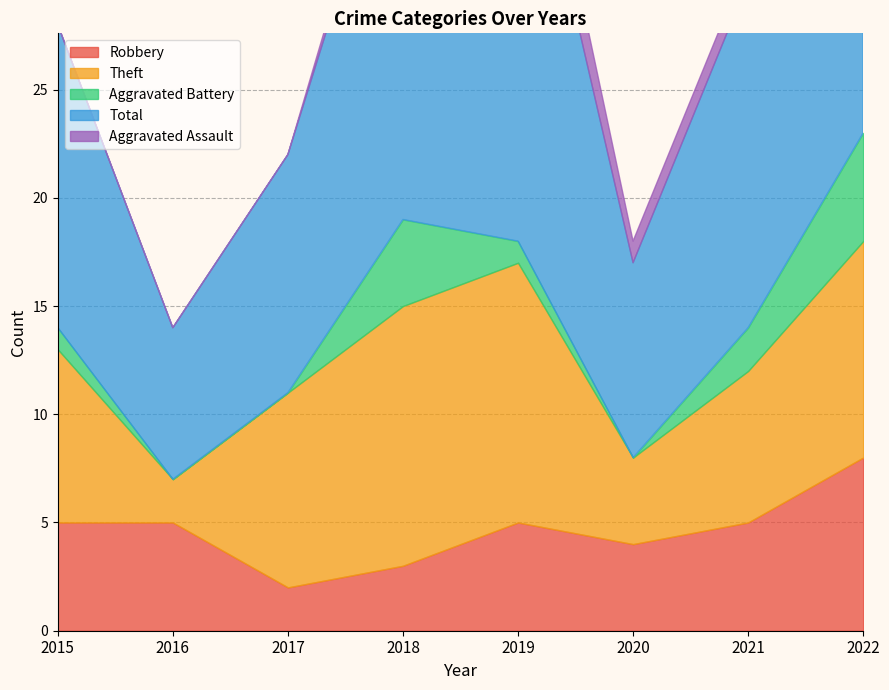

What is the value of the Total point at the 8th from the left?

24